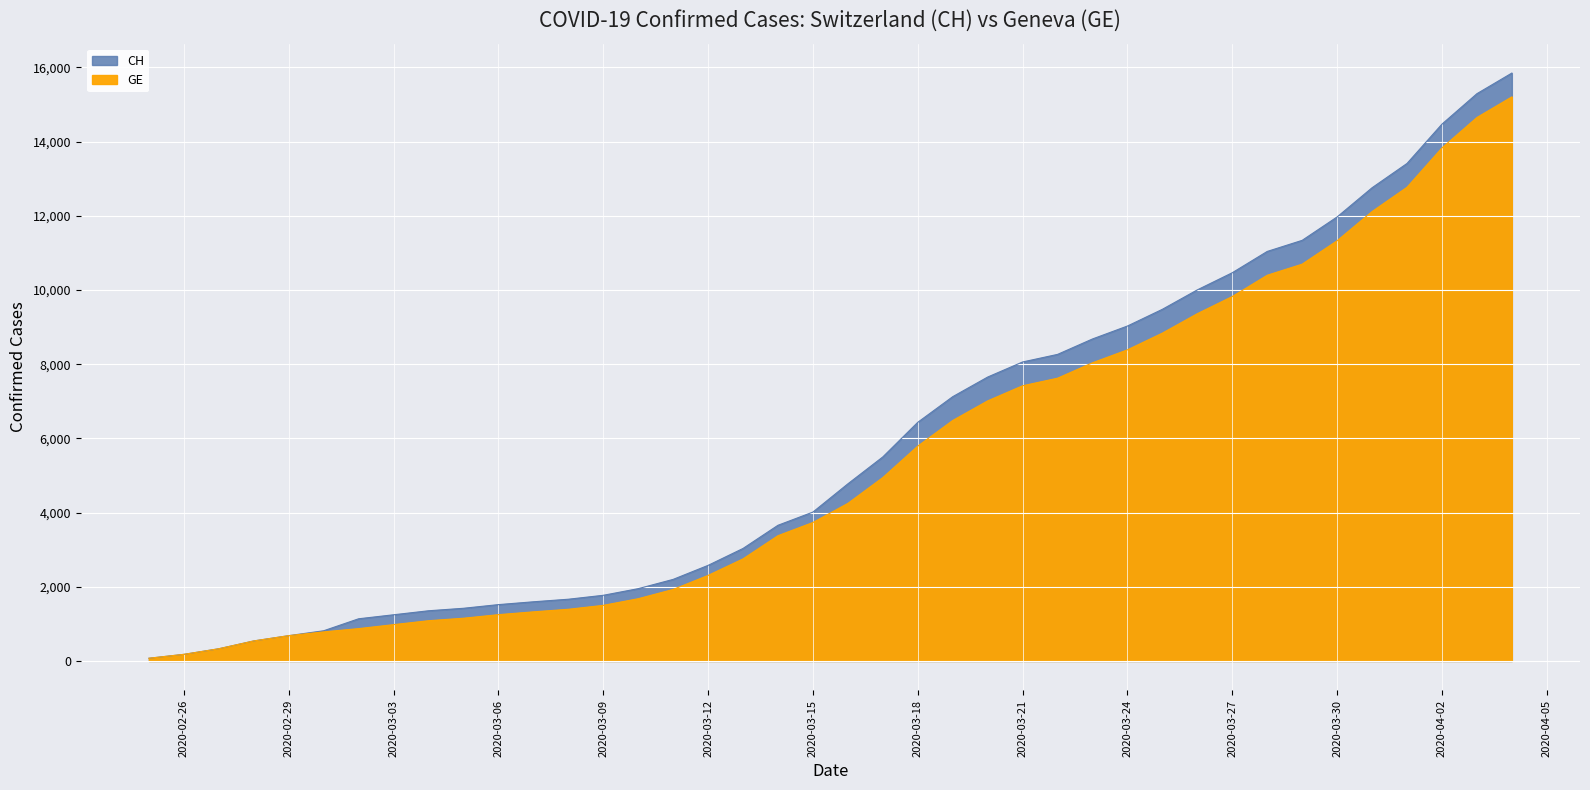

Reading left to right, what are all the values shown in this chart?

CH: 73	178	329	540	682	814	1137	1245	1353	1420	1519	1595	1664	1770	1949	2199	2577	3033	3658	4014	4775	5501	6434	7125	7654	8061	8265	8681	9030	9481	10005	10467	11041	11340	11971	12758	13413	14473	15294	15850
GE: 73	178	329	540	682	784	872	979	1085	1152	1248	1324	1393	1499	1678	1928	2306	2752	3377	3733	4248	4944	5792	6483	7012	7419	7623	8039	8388	8839	9363	9825	10399	10698	11329	12116	12771	13831	14652	15208